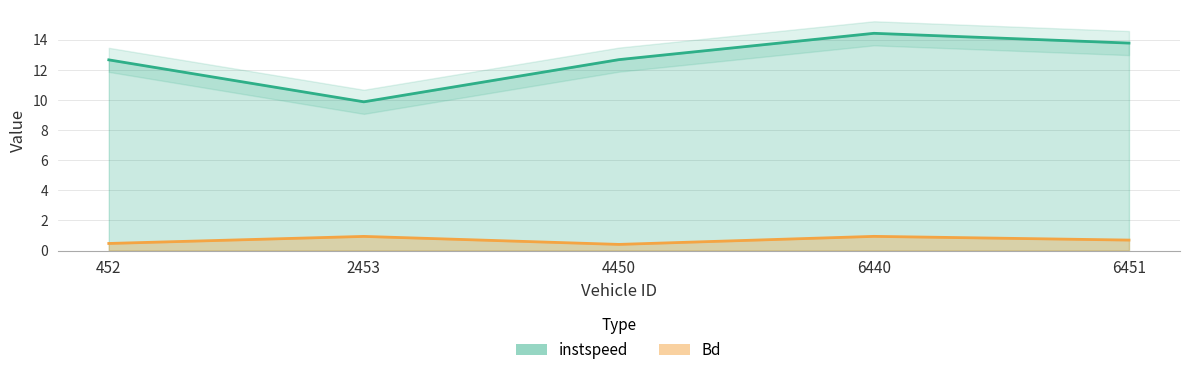

True or false: Bd and instspeed intersect in this chart.

False